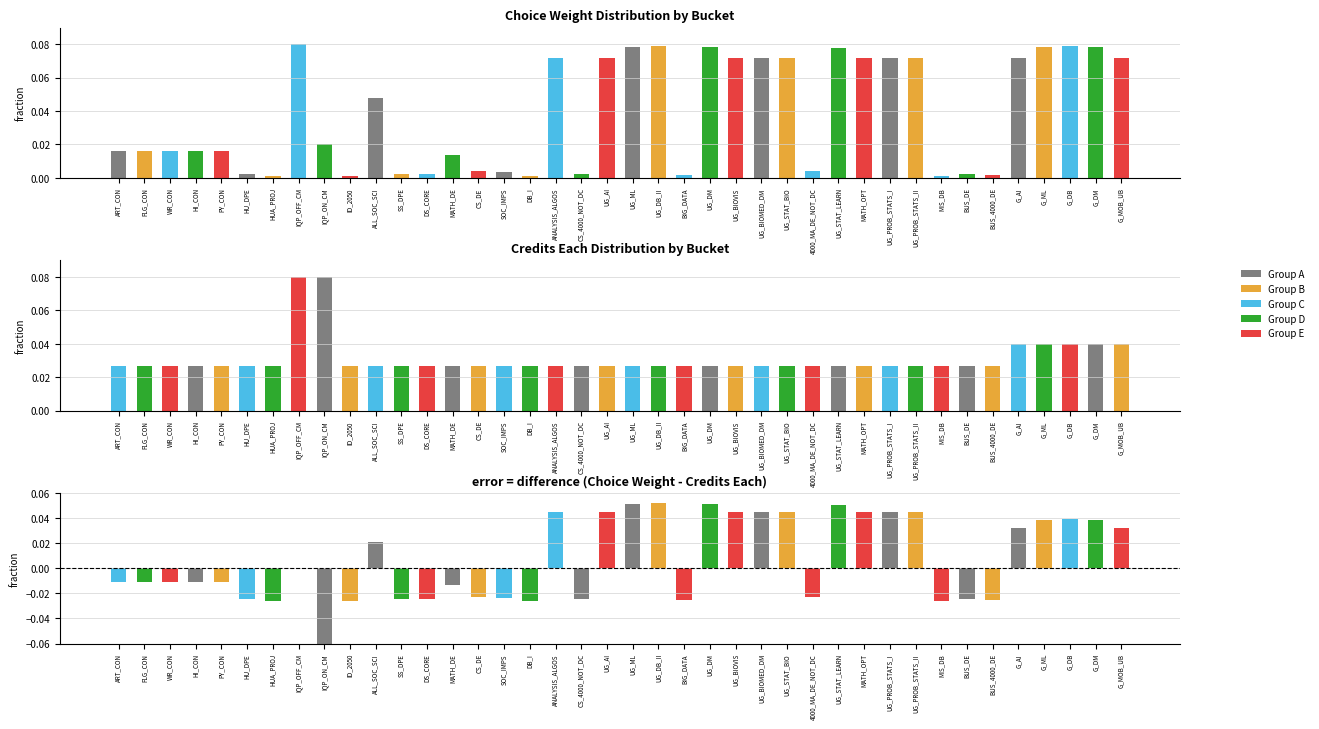

Which has a higher value, HI_CON or G_DB?

G_DB